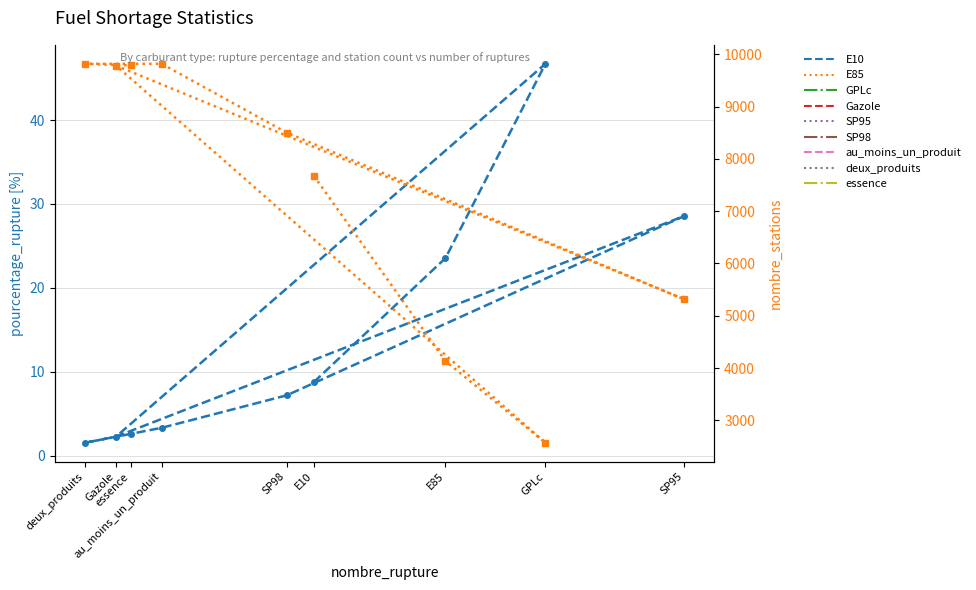

Which series changed the most between Gazole and SP98?

nombre_stations